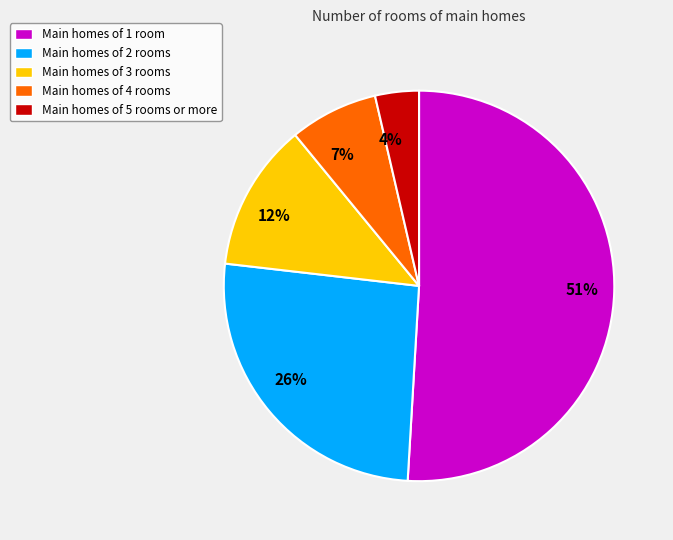

What is the largest slice in the pie chart?

51%